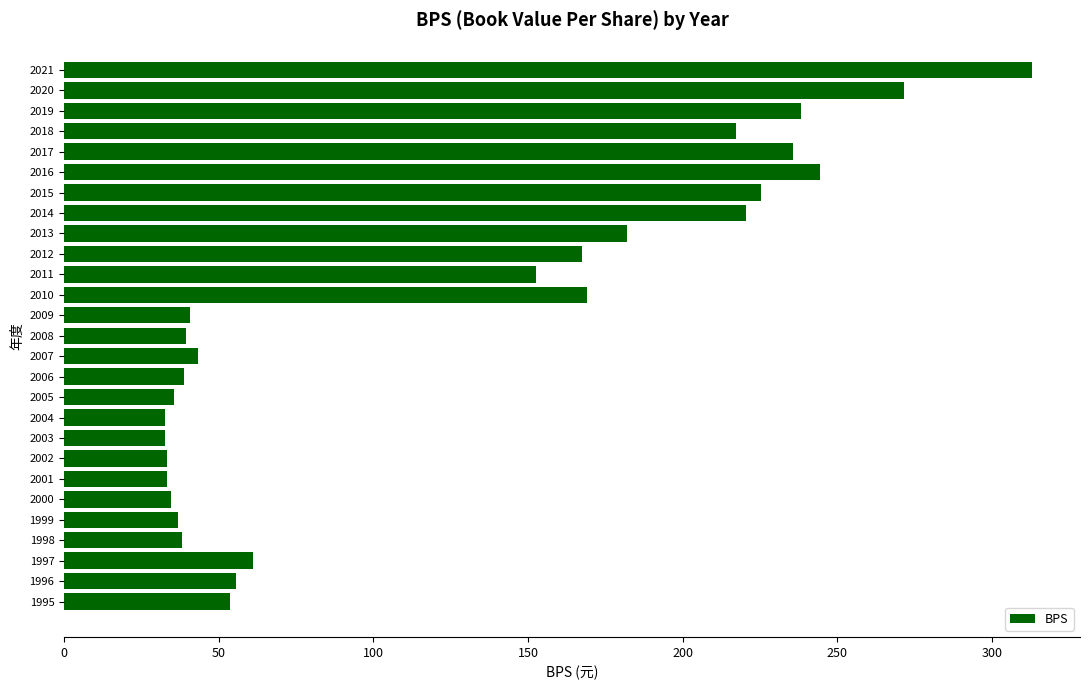

What is the difference between the values at 1999 and 2020?

234.8